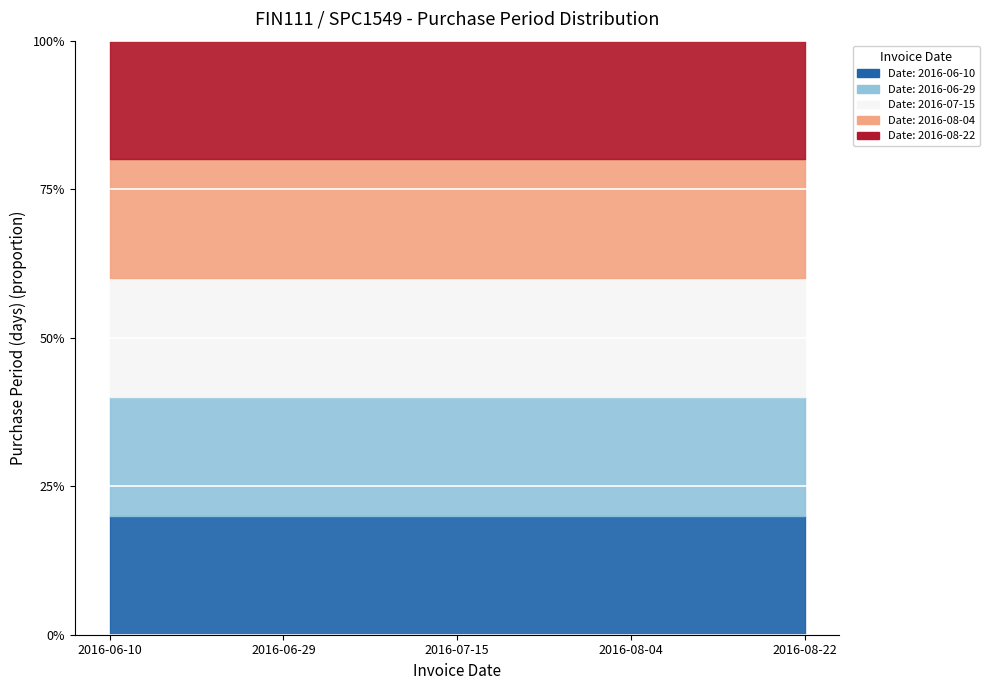

At which label does the data first exceed 18?

2016-06-29